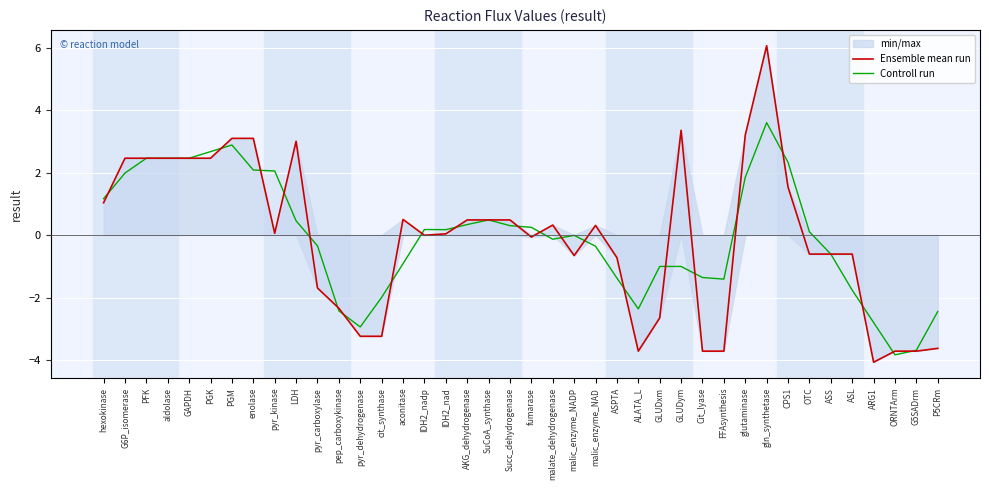

What is the approximate value of Ensemble mean run at OTC?

-0.6